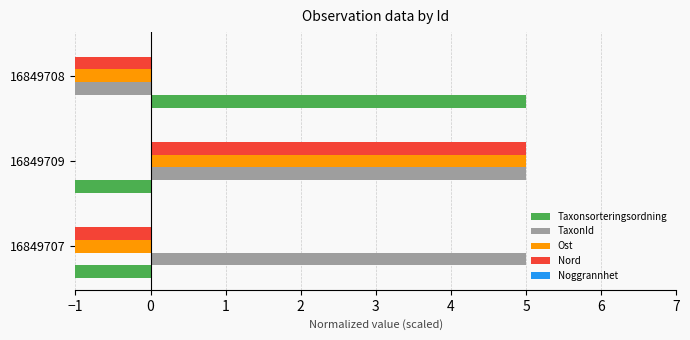

Is it true that TaxonId equals 5 at 16849707?

True